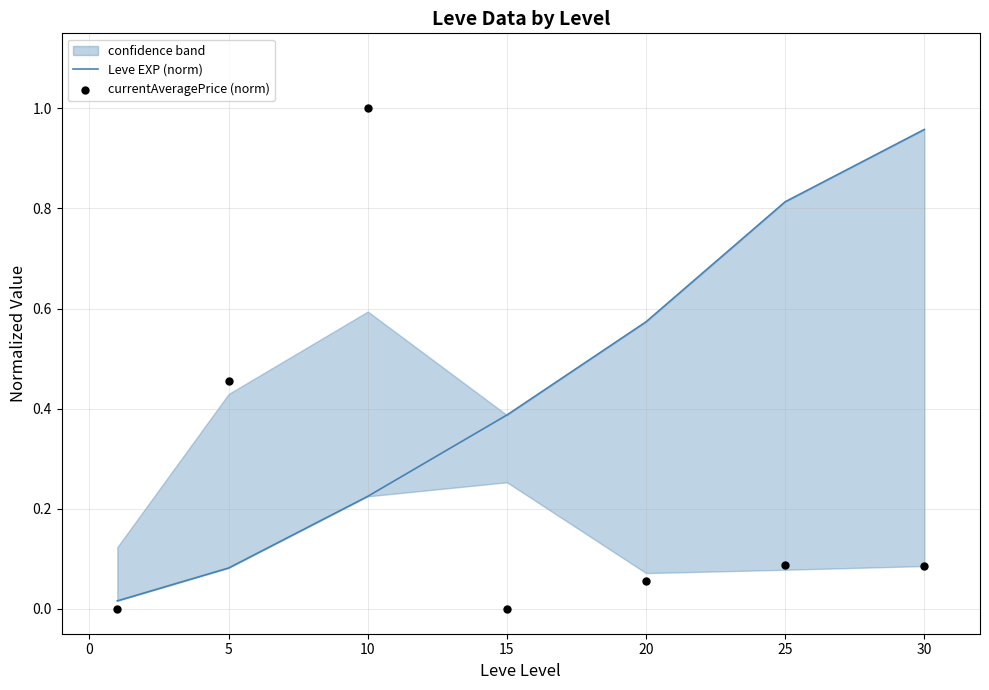

Which series has the largest total across all categories?

Leve EXP (norm)